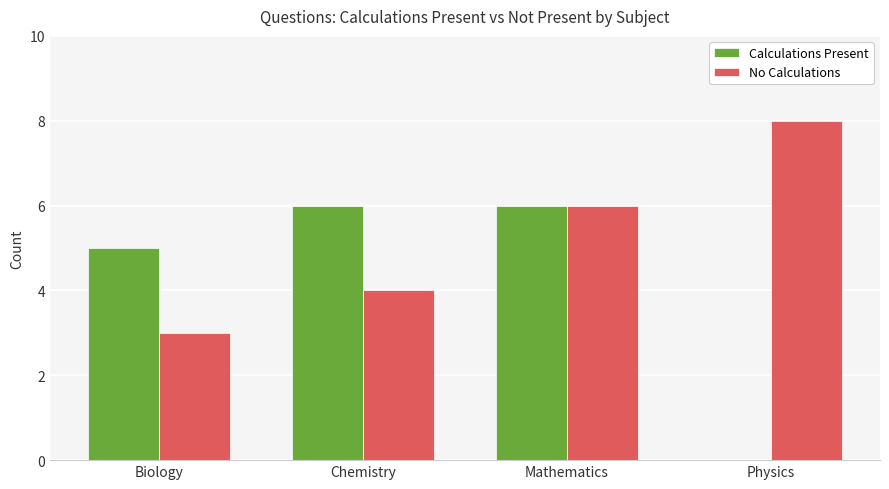

Which series has the largest total across all categories?

No Calculations